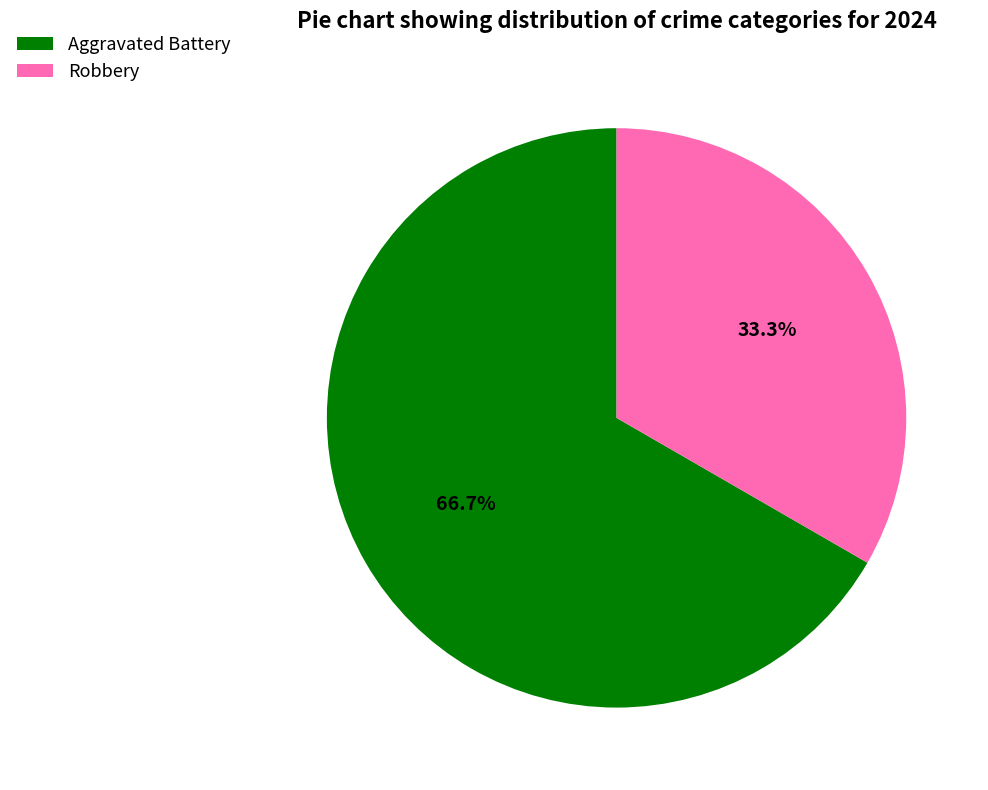

Which slice is the smallest?

Robbery